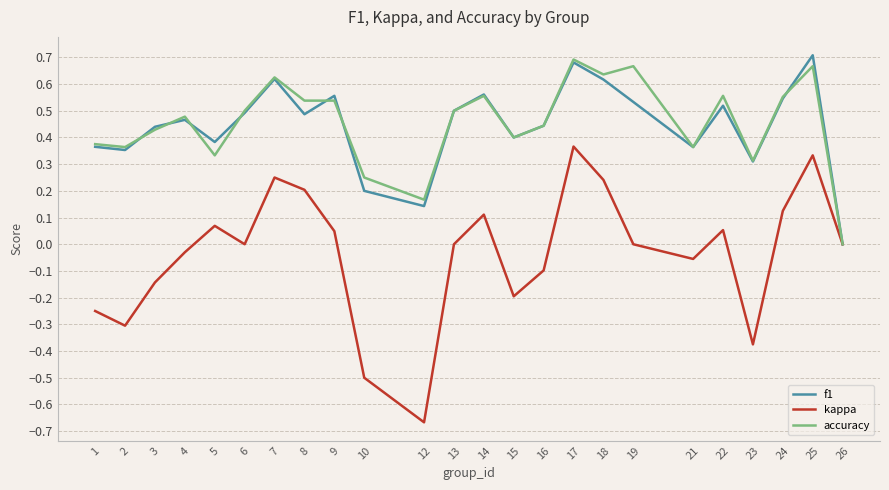

What are all the series names shown in the legend?

f1, kappa, accuracy